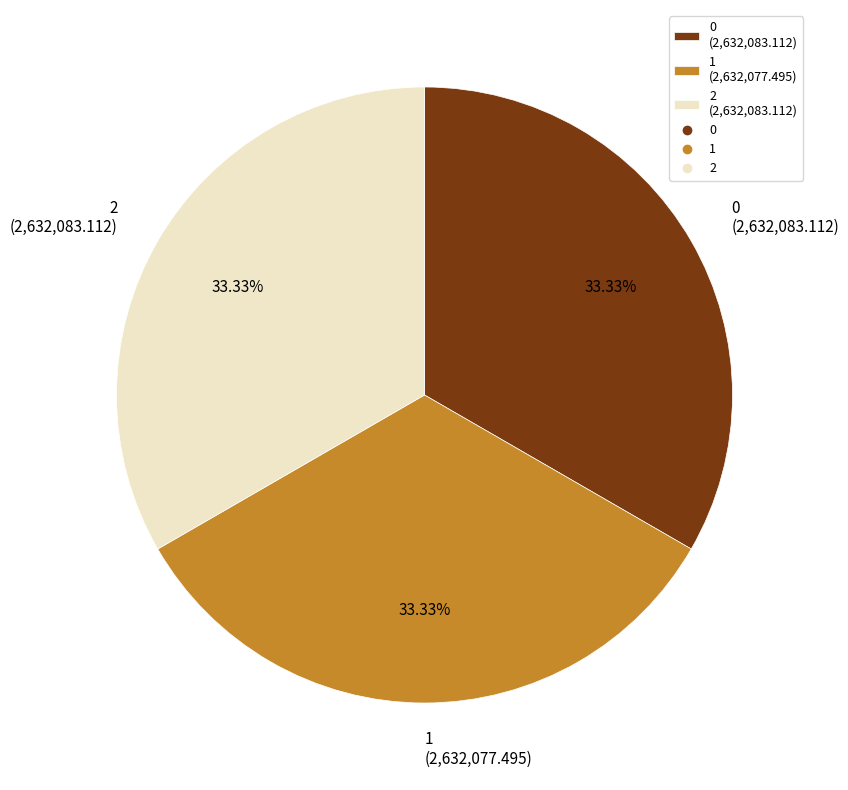

True or false: 1 accounts for 19% of the total.

False